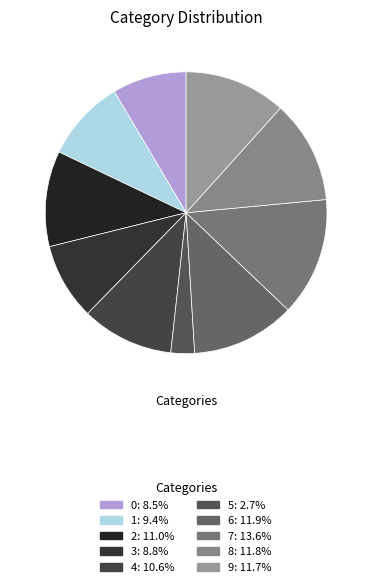

How many segments does this pie chart have?

10